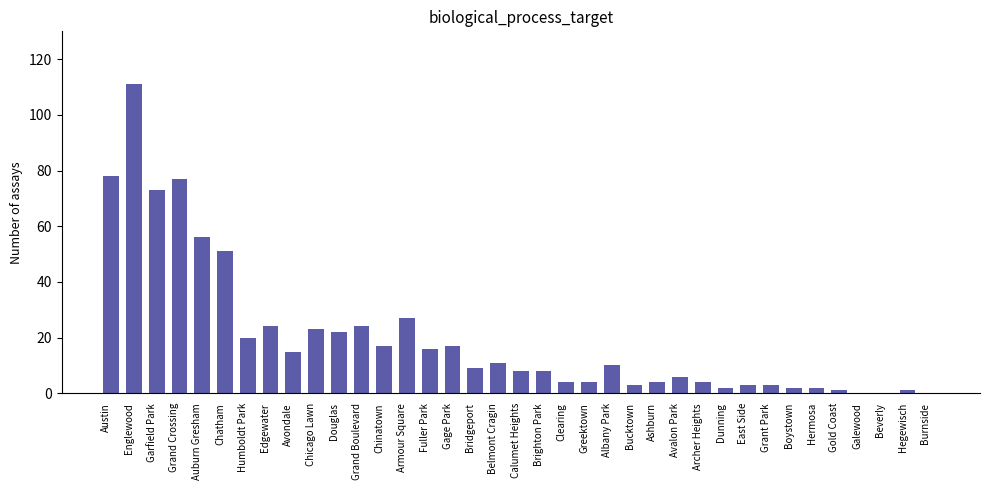

What is the sum of the values at Grand Boulevard and Albany Park?

34